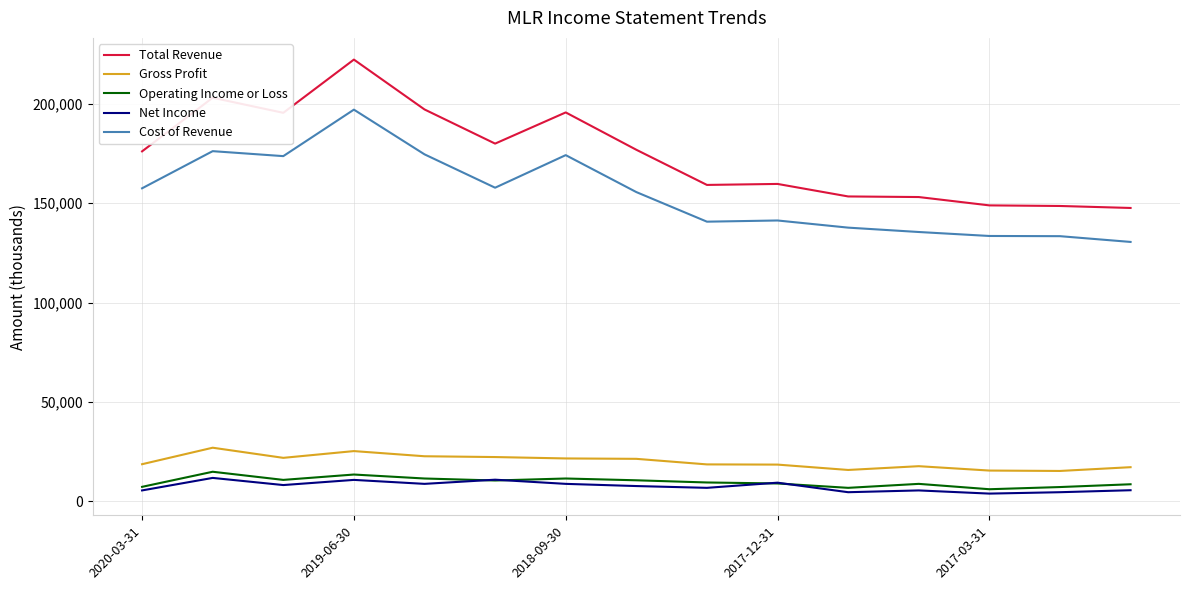

Which series has the widest spread of values?

Total Revenue